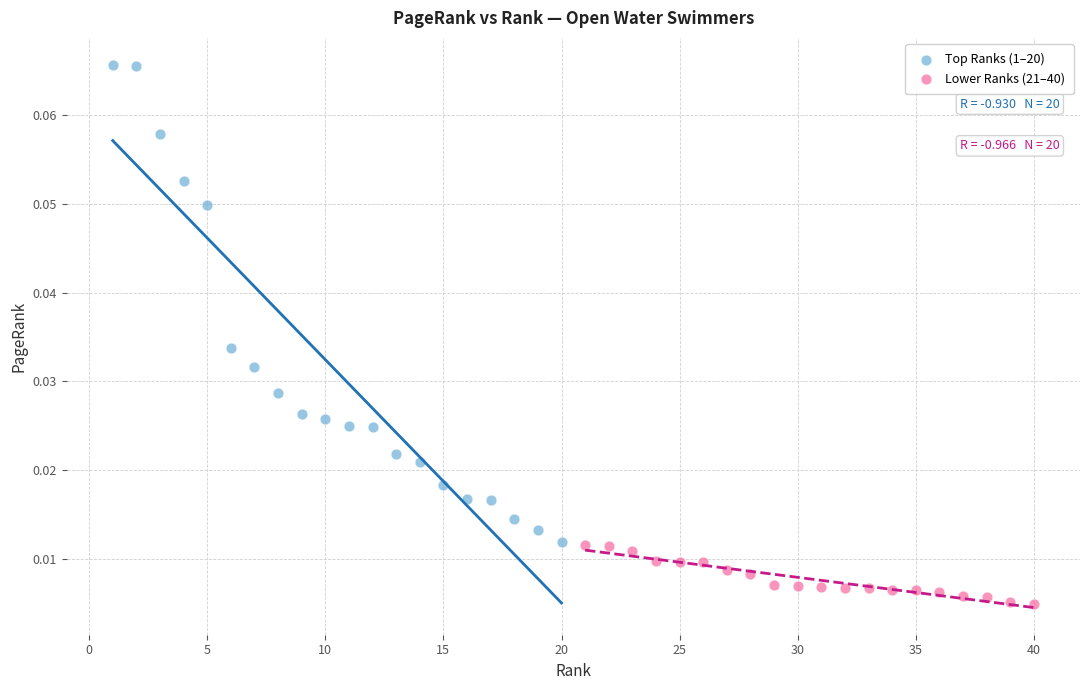

Which series reaches the minimum Y coordinate?

Lower Ranks (21–40)